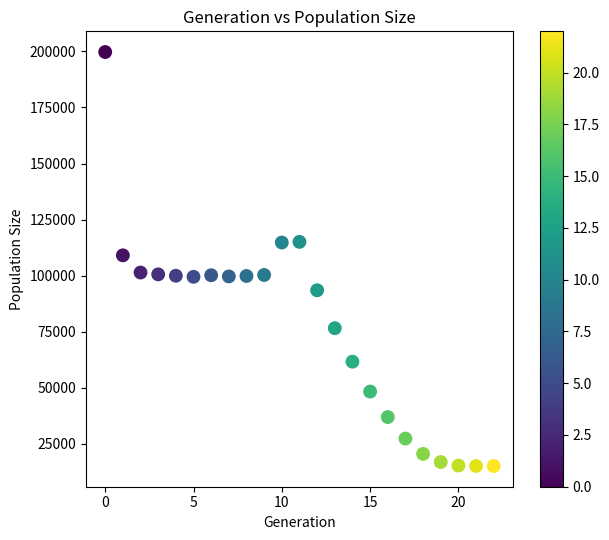

What is the range of Y values (max minus min)?

184744